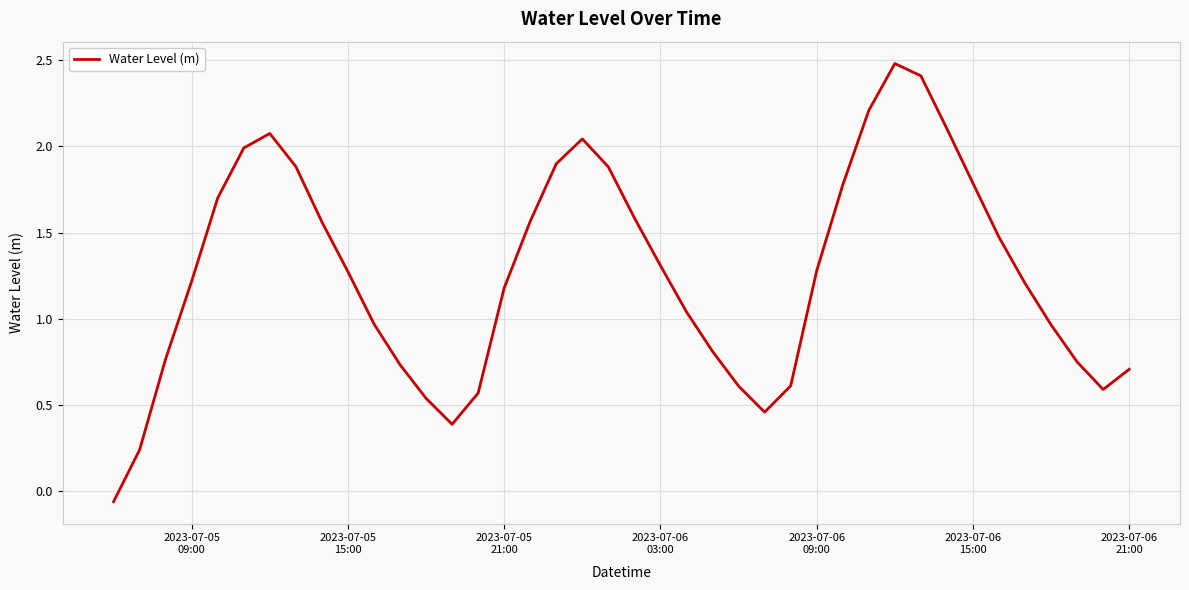

What is the maximum value shown in the chart?

2.5